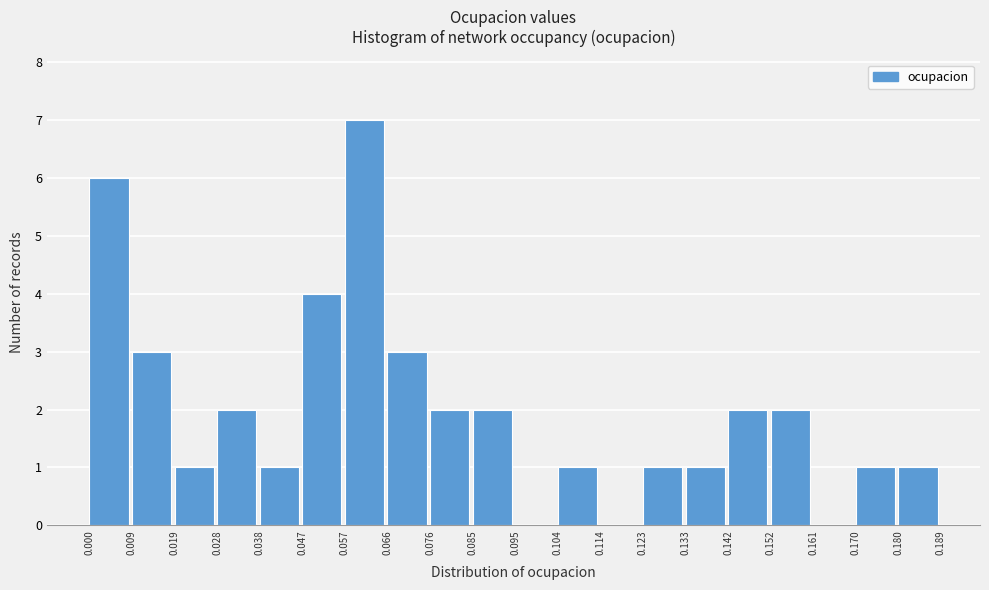

Reading left to right, transcribe this chart: for each bar, give the range it covers on the x-axis and its height. The values are not printed on the chart, so give them approximately, as read against the axis.

0.000 to 0.009: 6
0.009 to 0.019: 3
0.019 to 0.028: 1
0.028 to 0.038: 2
0.038 to 0.047: 1
0.047 to 0.057: 4
0.057 to 0.066: 7
0.066 to 0.076: 3
0.076 to 0.085: 2
0.085 to 0.095: 2
0.095 to 0.104: 0
0.104 to 0.114: 1
0.114 to 0.123: 0
0.123 to 0.133: 1
0.133 to 0.142: 1
0.142 to 0.152: 2
0.152 to 0.161: 2
0.161 to 0.170: 0
0.170 to 0.180: 1
0.180 to 0.189: 1